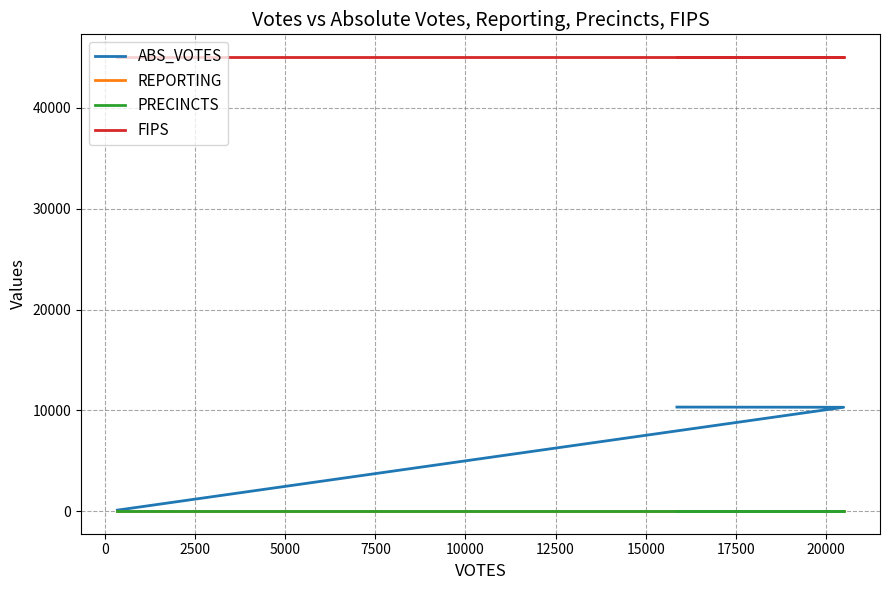

At how many categories does at least one series exceed 12260?

3